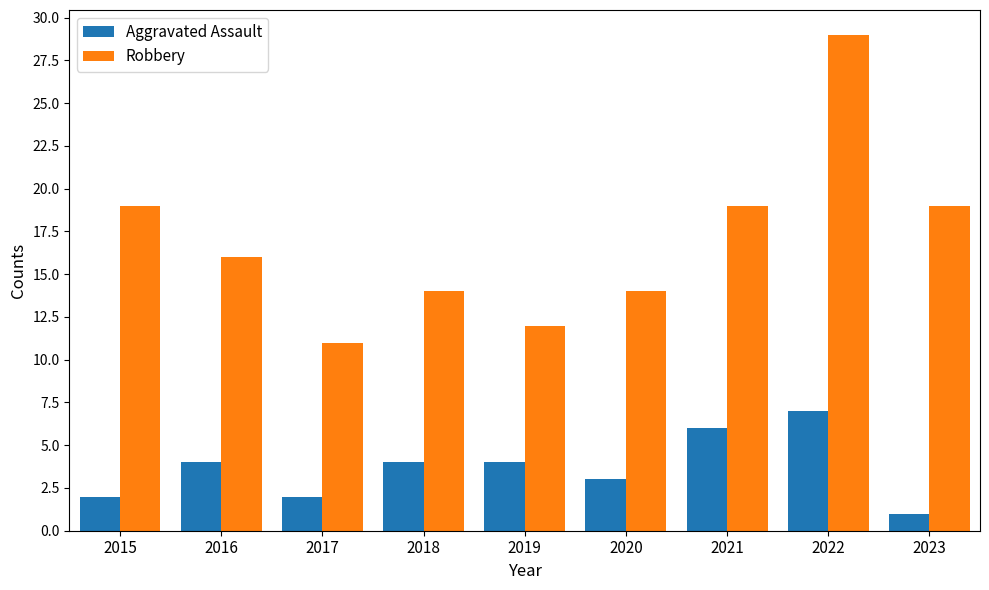

Count the number of categories in the chart.

9